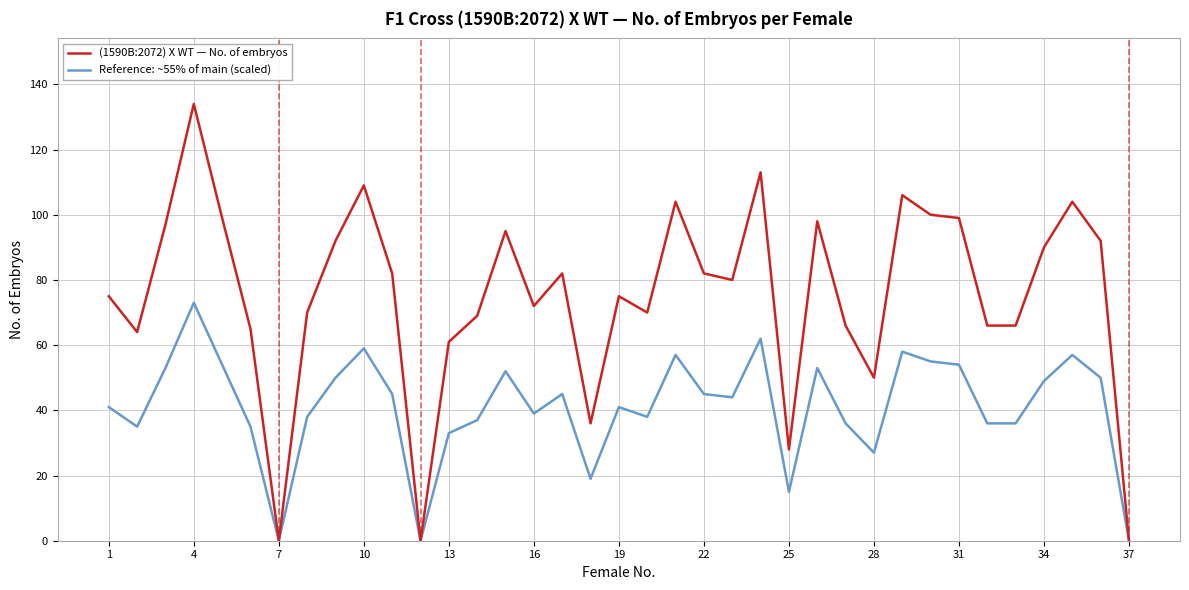

How many categories are shown in the chart?

37